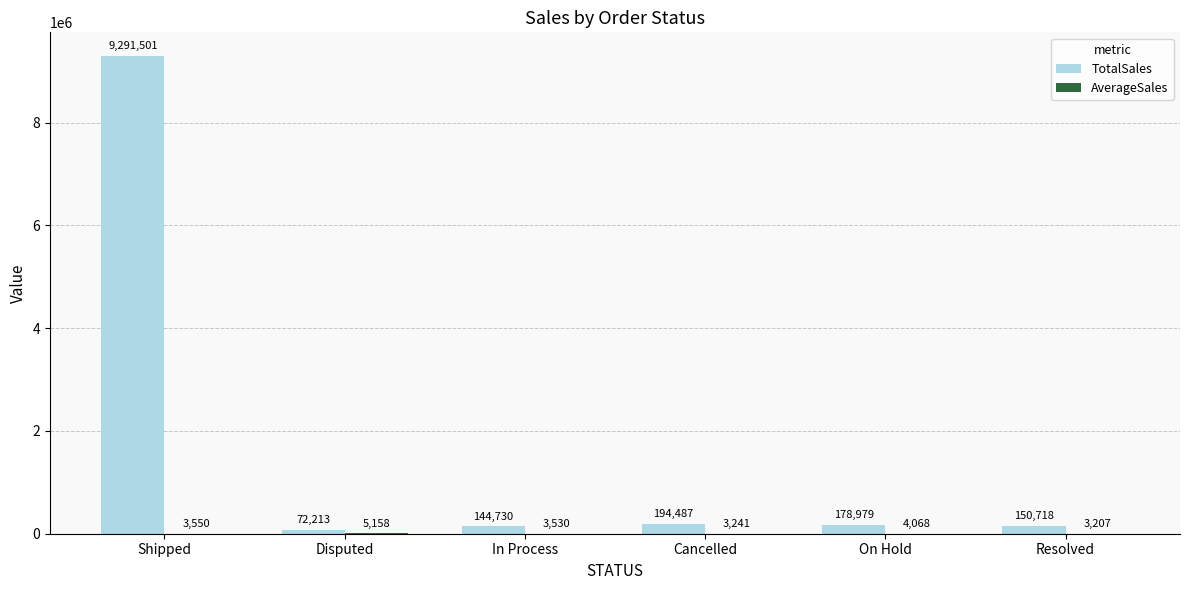

What is the approximate value of TotalSales at Disputed?

72213